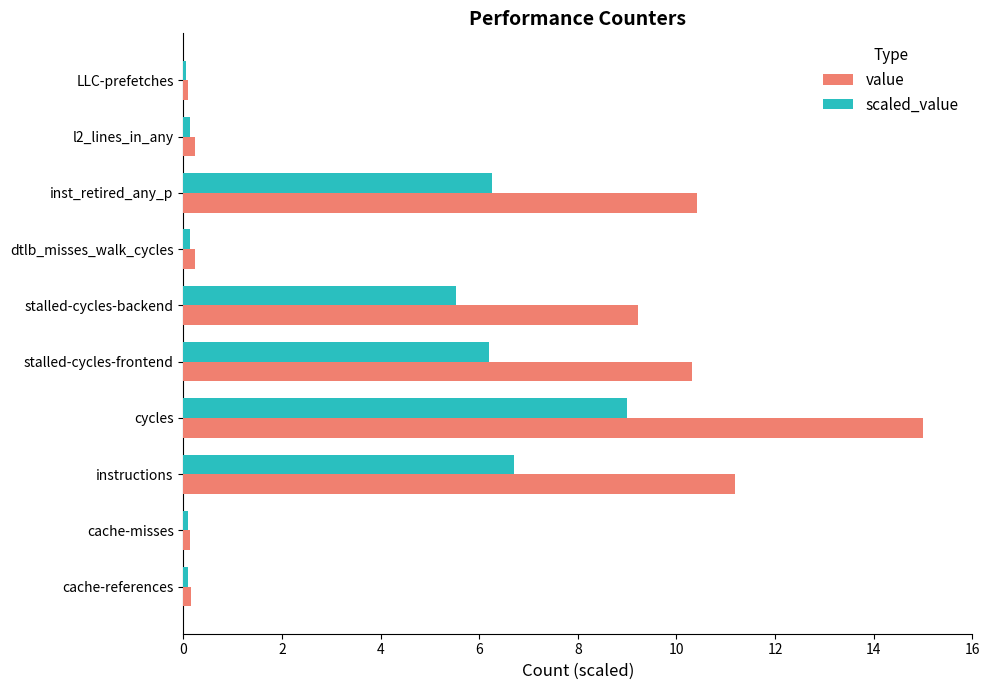

Where is scaled_value nearest to the value 4?

stalled-cycles-backend